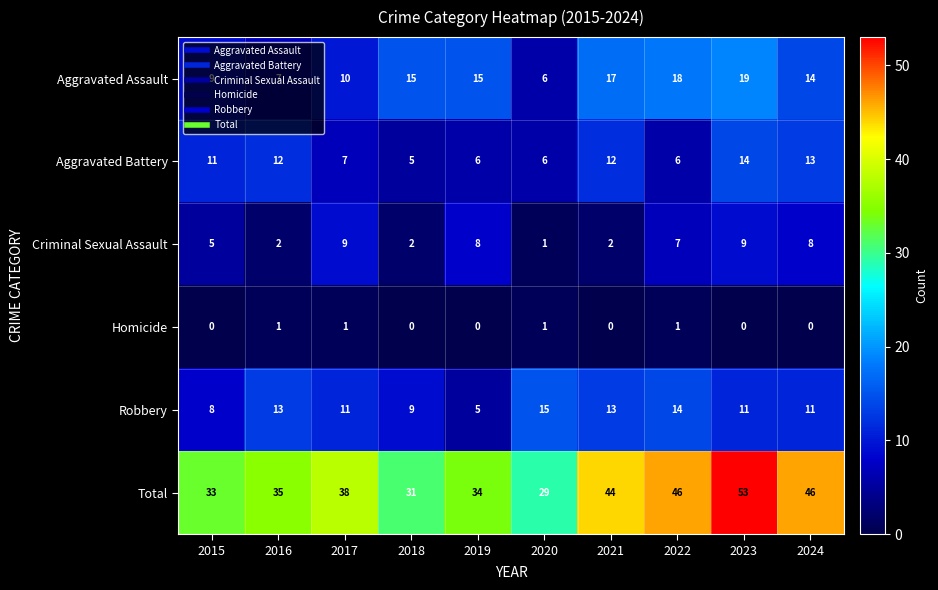

What is the total value across all series at 2016?

70